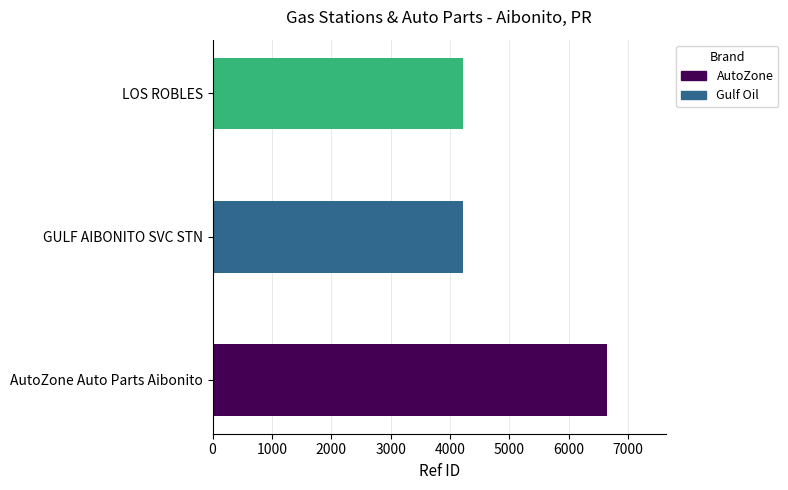

The chart shows a value of 6641 at AutoZone Auto Parts Aibonito. True or false?

True